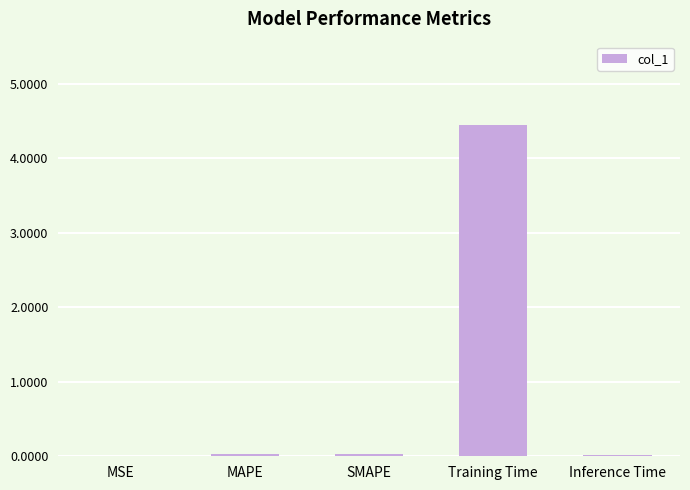

The chart shows a value of 0.0 at MSE. True or false?

True